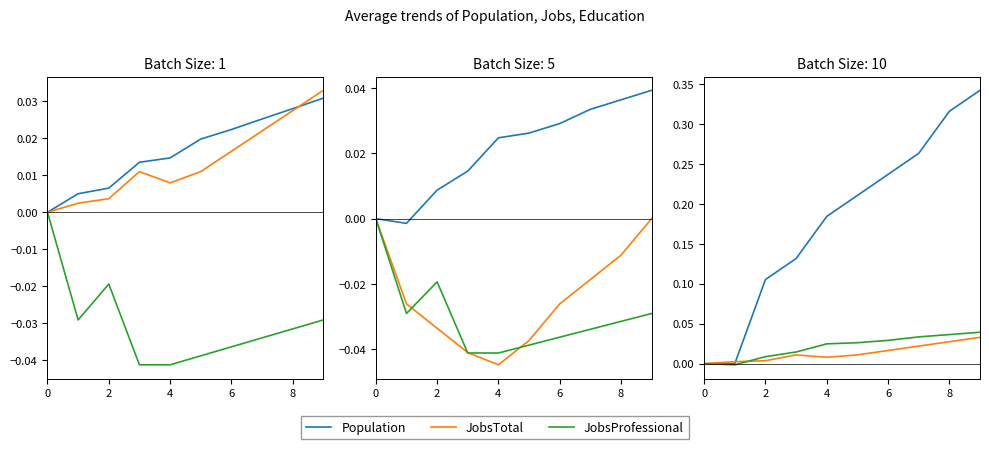

Is it true that Population equals 0.2 at 6?

False